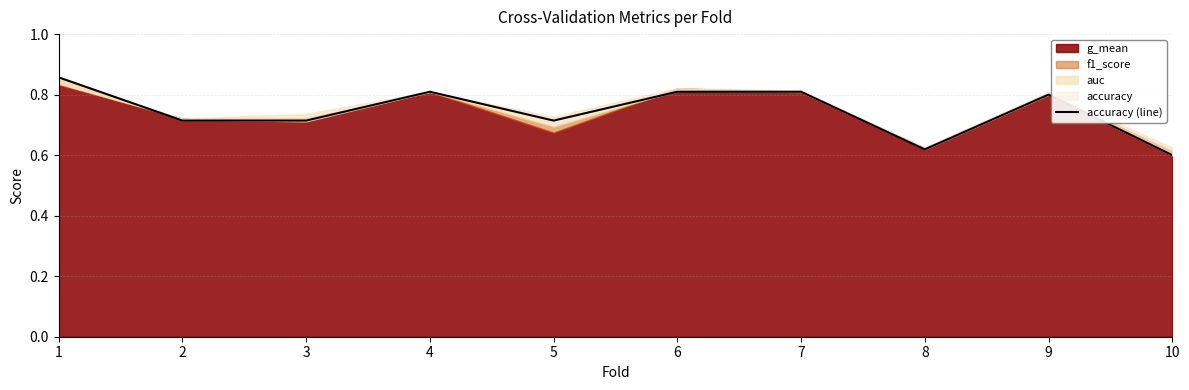

Reading left to right, extract all data points from this chart.

1=0.9	2=0.7	3=0.7	4=0.8	5=0.7	6=0.8	7=0.8	8=0.6	9=0.8	10=0.6